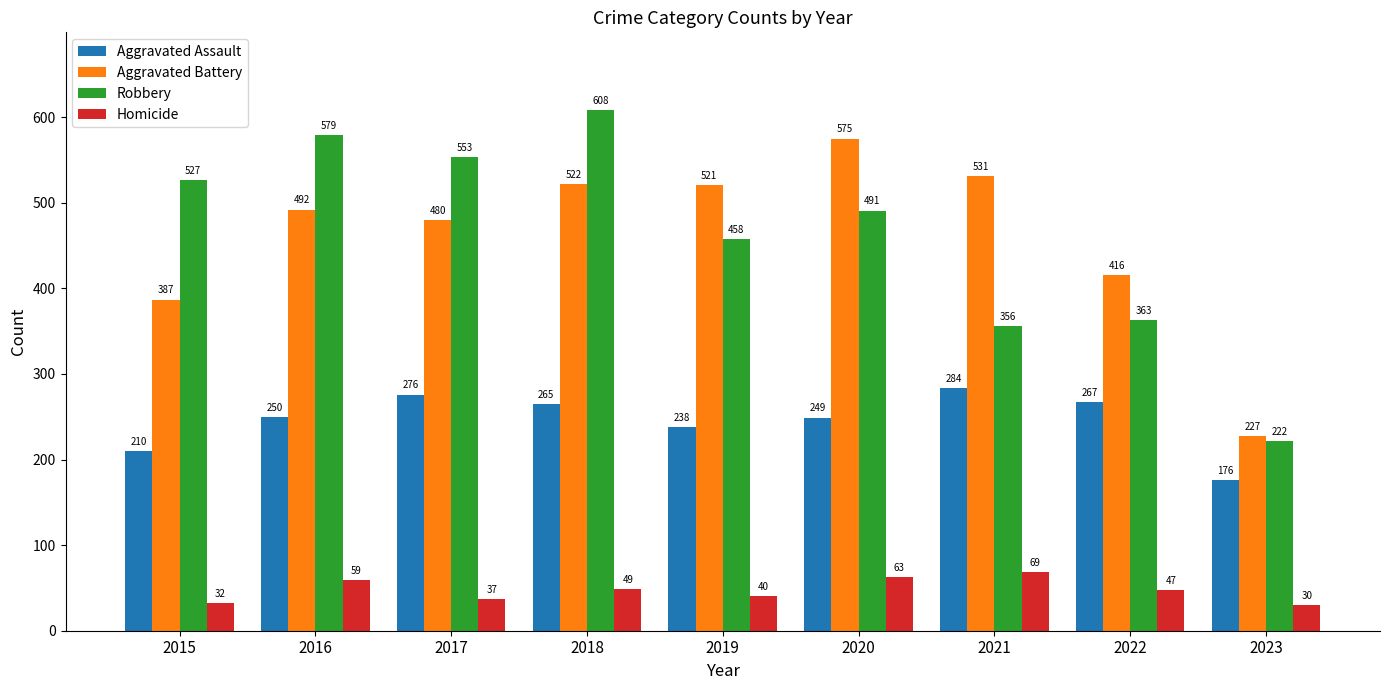

At which label does Homicide reach its peak?

2021